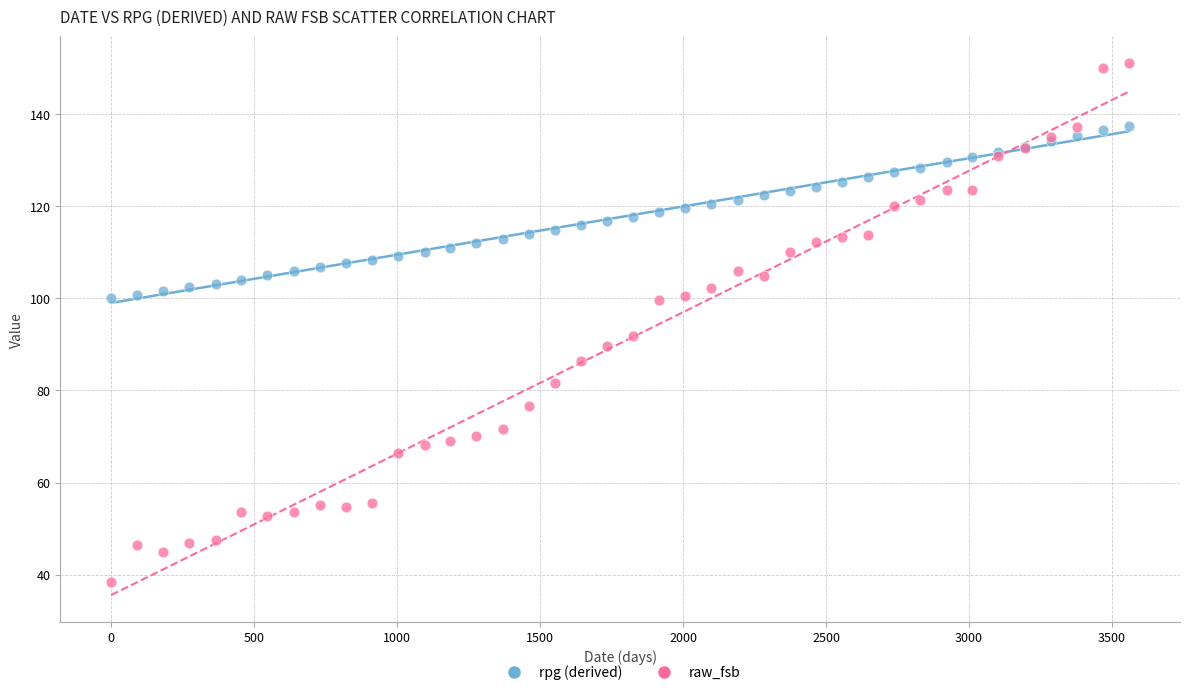

Which series reaches the maximum Y coordinate?

raw_fsb